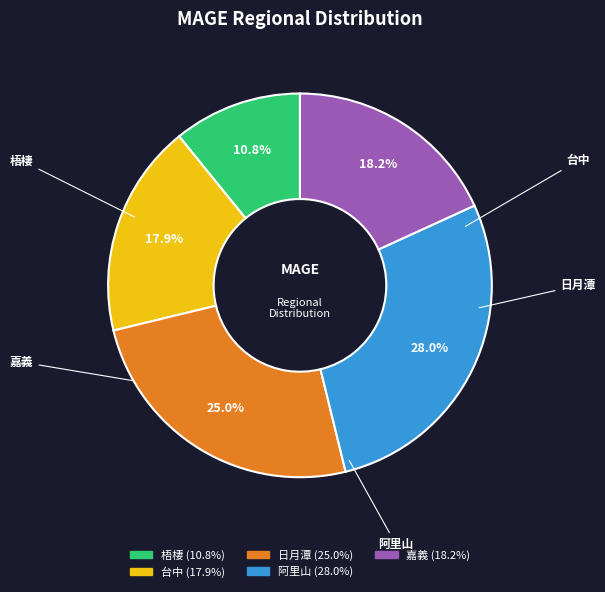

Does 梧棲 account for over 50% of the chart?

No